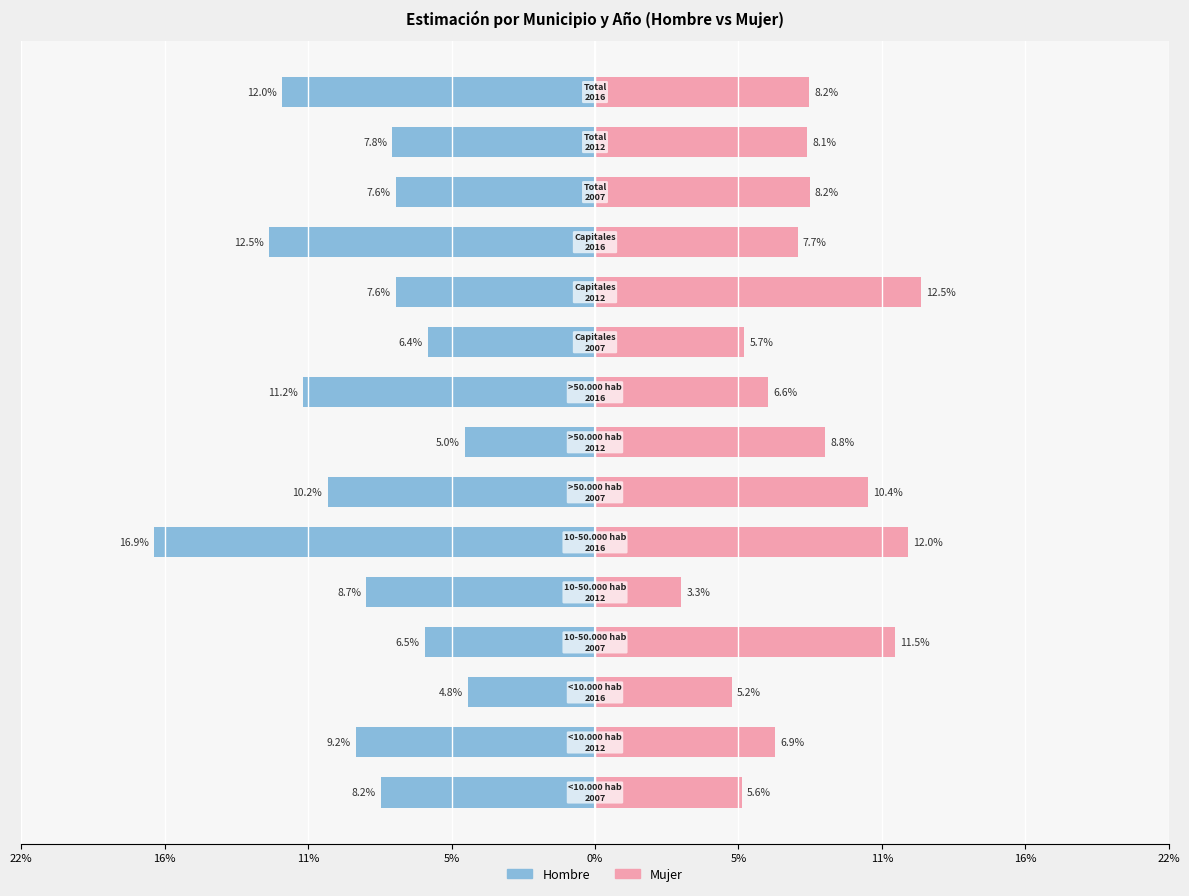

What are all the series names shown in the legend?

Hombre, Mujer